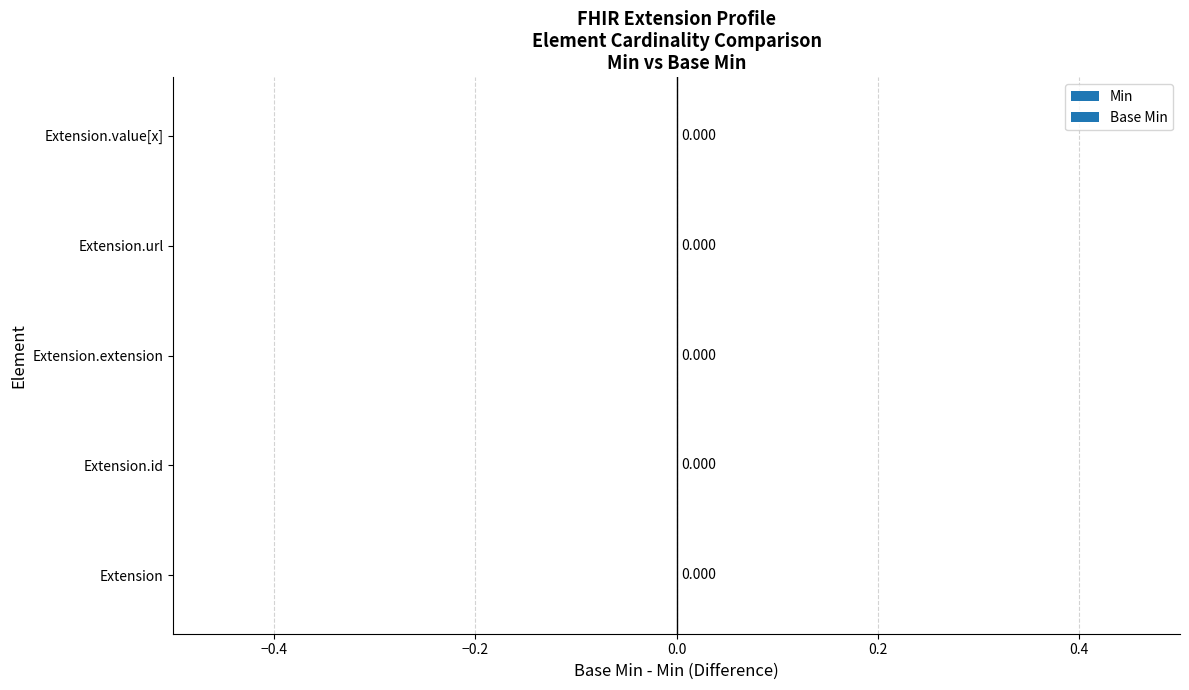

Which series has the largest range (max minus min)?

Min